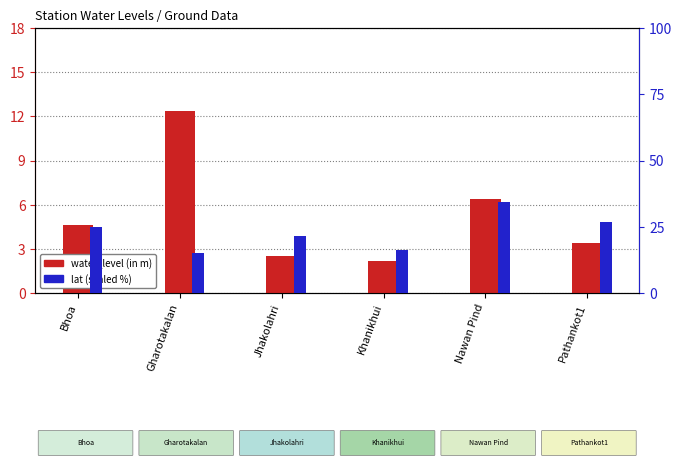

At which label does lat (scaled %) reach its minimum?

Gharotakalan